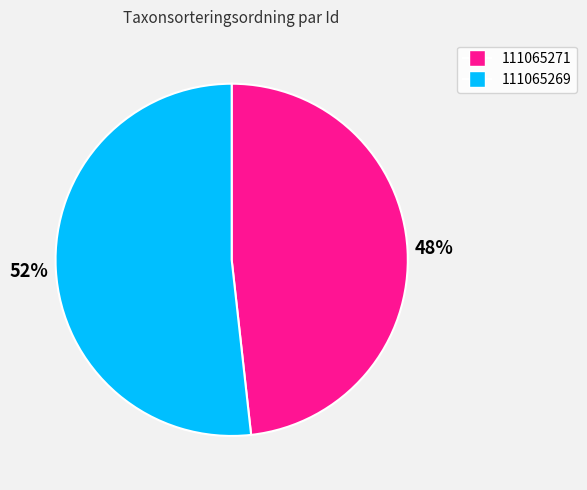

Approximately how many times larger is the value at 111065271 compared to 111065269?

0.9